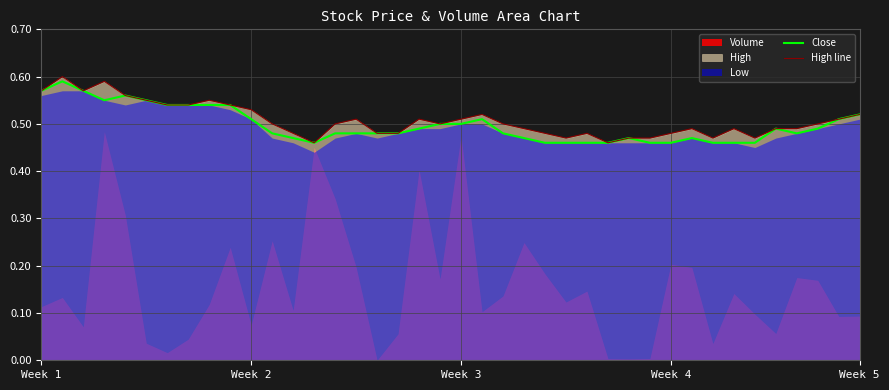

True or false: High line has a value of 0.3 at 9.

False